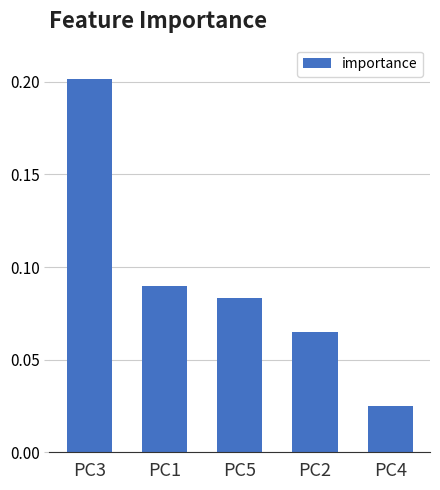

List the labels in order of value, smallest first.

PC4, PC2, PC5, PC1, PC3